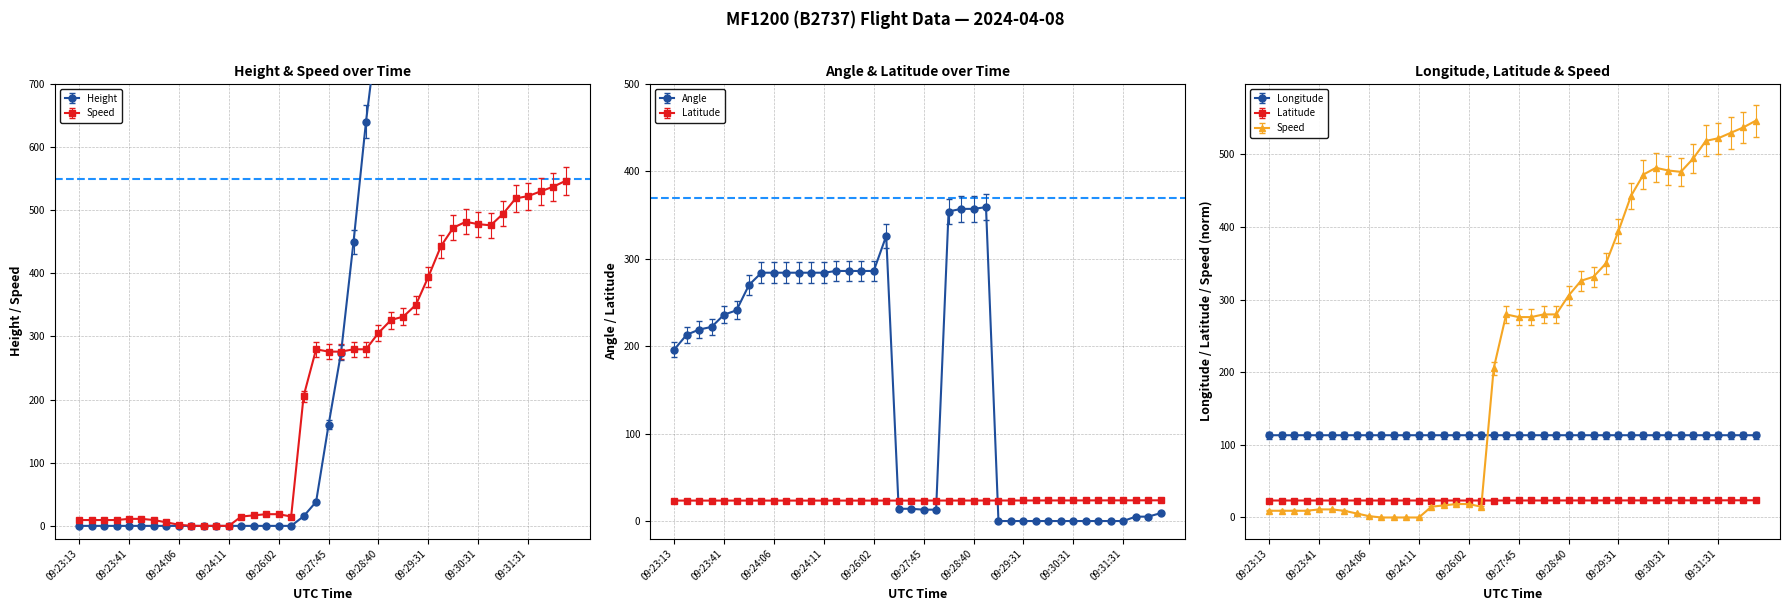

Where is Speed nearest to the value 273?

09:27:45